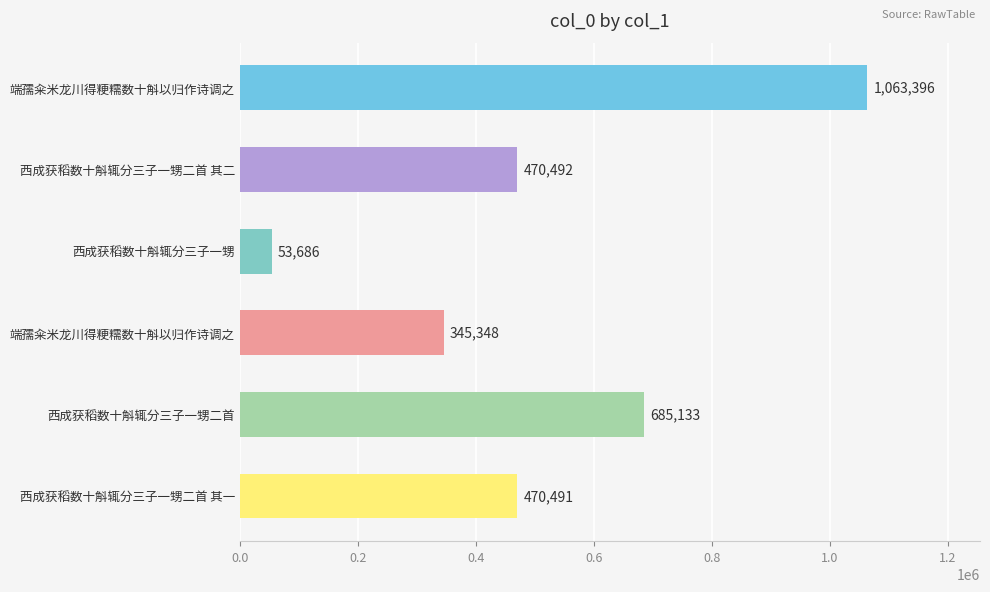

How many distinct data groups are displayed?

1